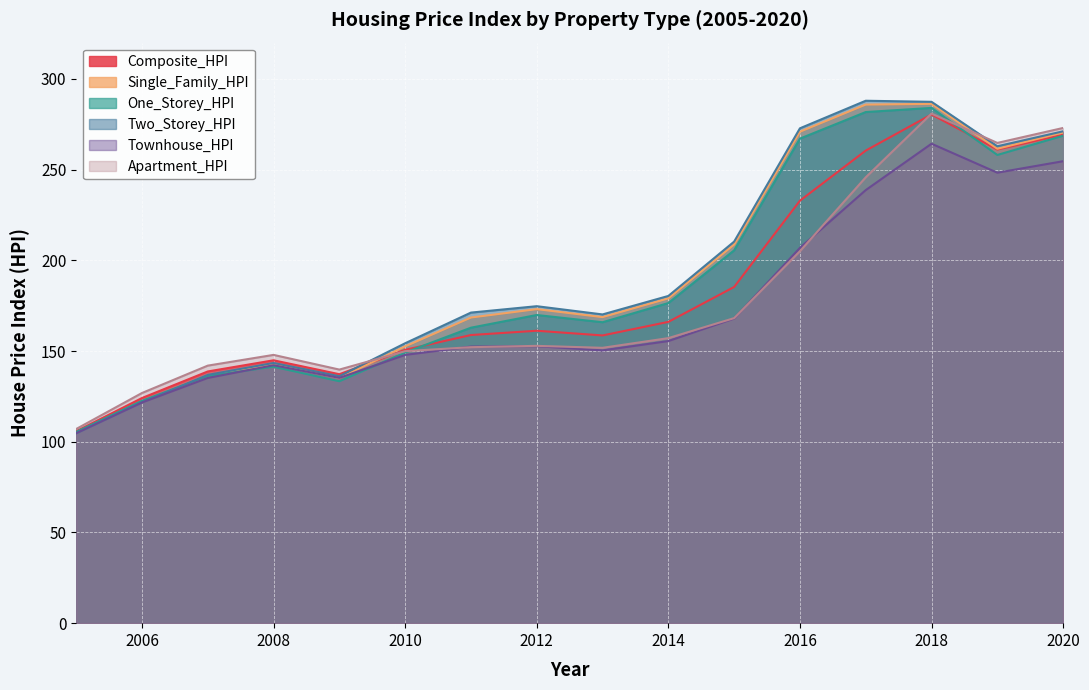

Where is the first local maximum for Composite_HPI?

2008